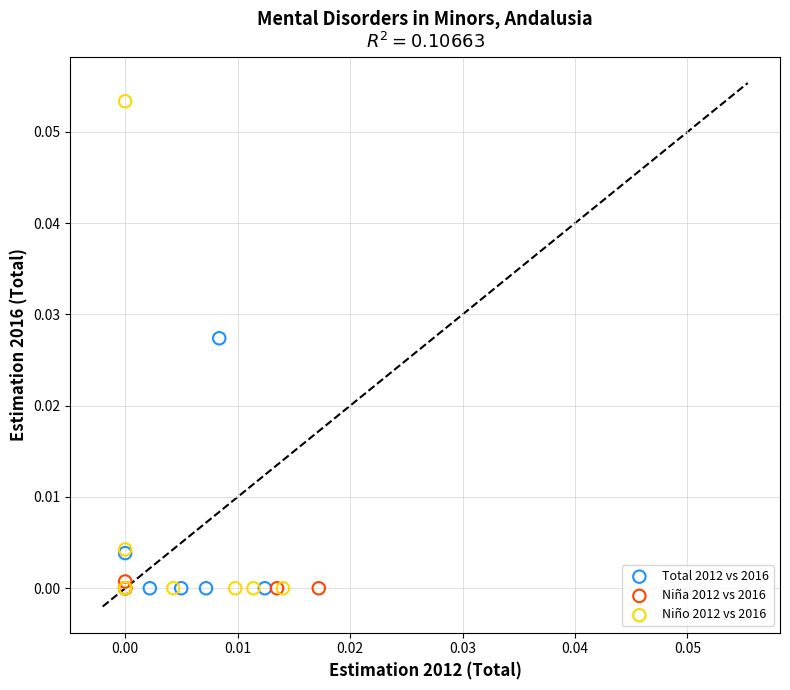

Which series contains the highest Y value?

Niño 2012 vs 2016